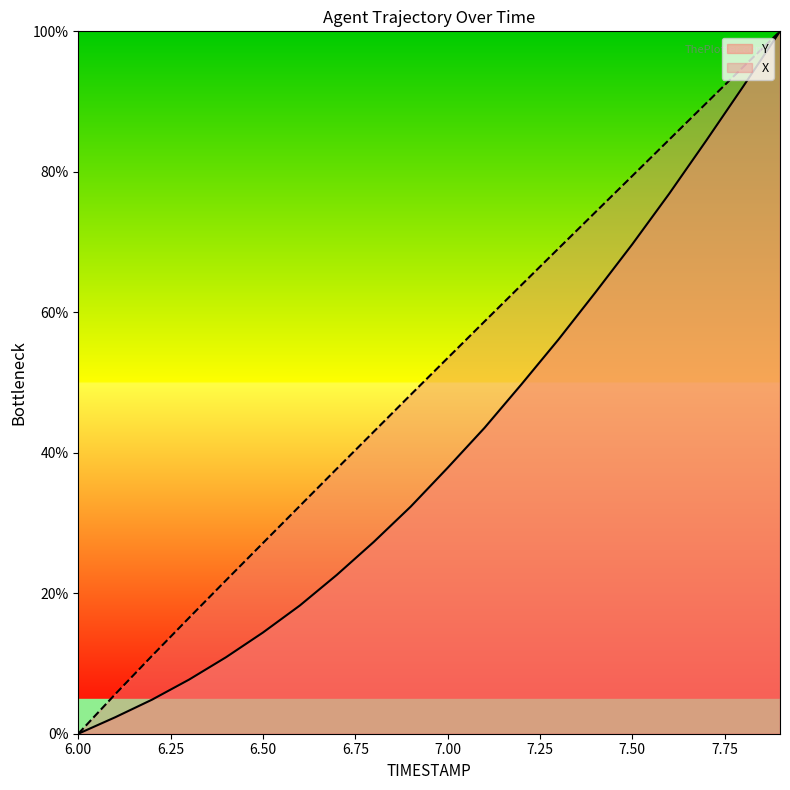

What is the sum of all Y values?

813.9